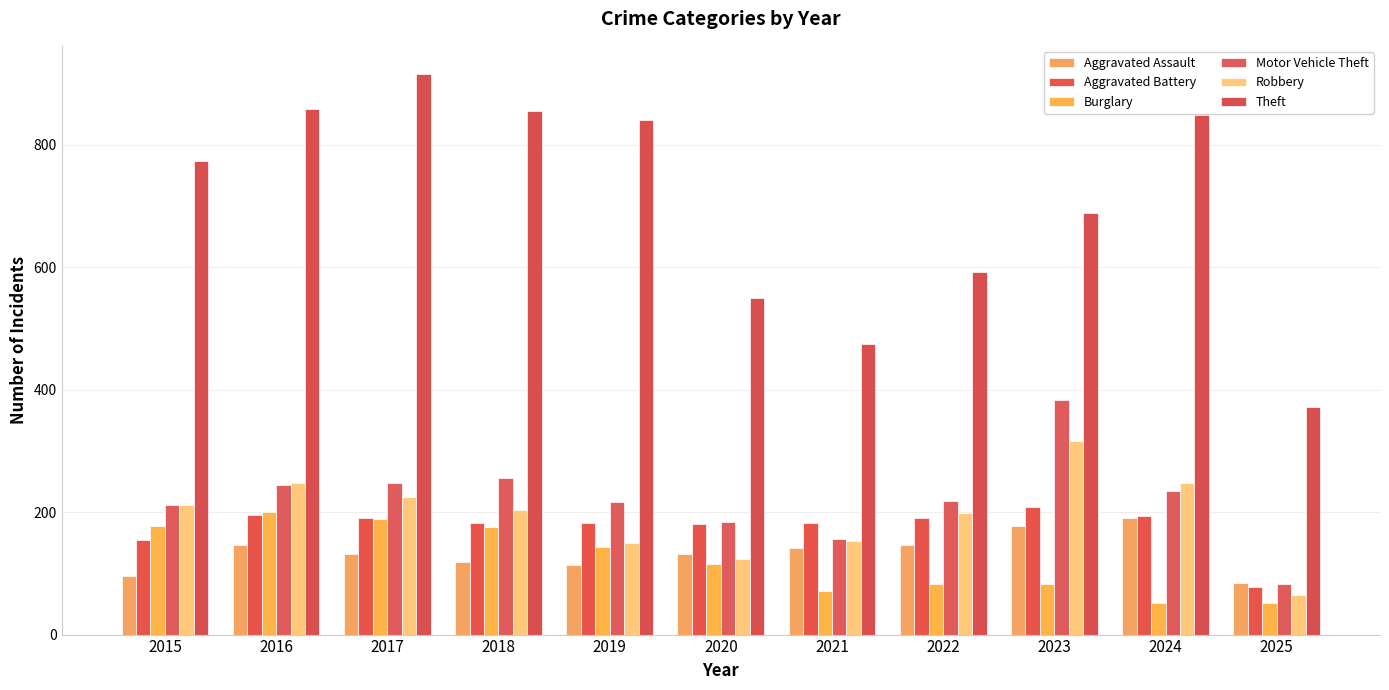

At which label does Burglary reach its peak?

2016